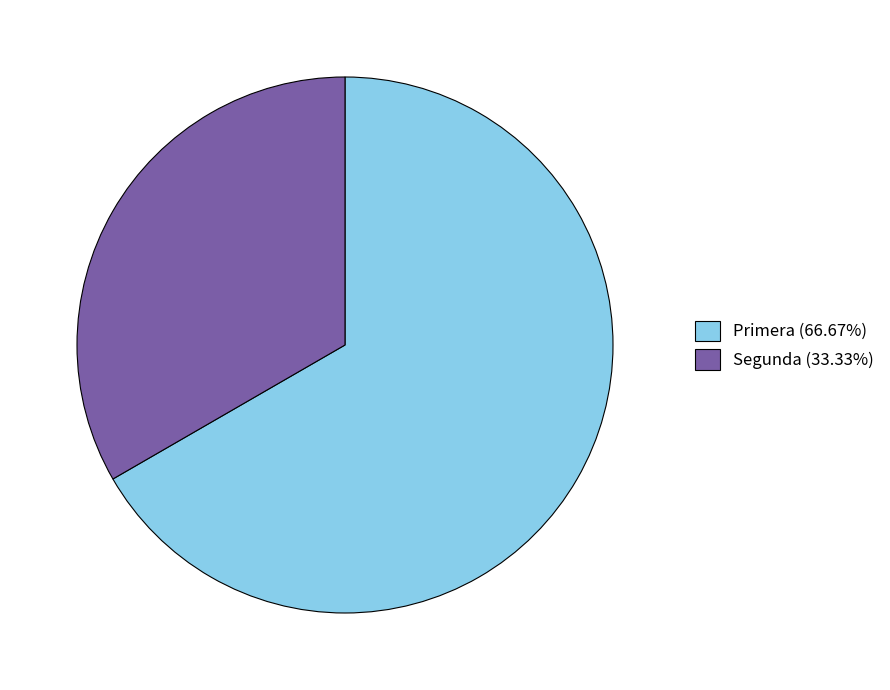

How many segments does this pie chart have?

2